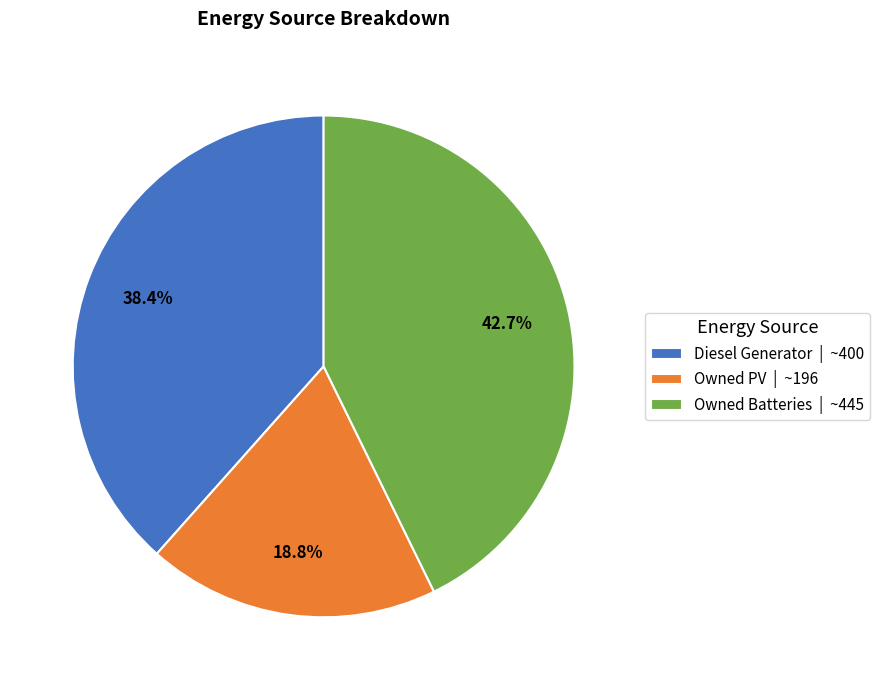

To the nearest percent, what is the difference between the Owned Batteries and Owned PV slice percentages?

24%